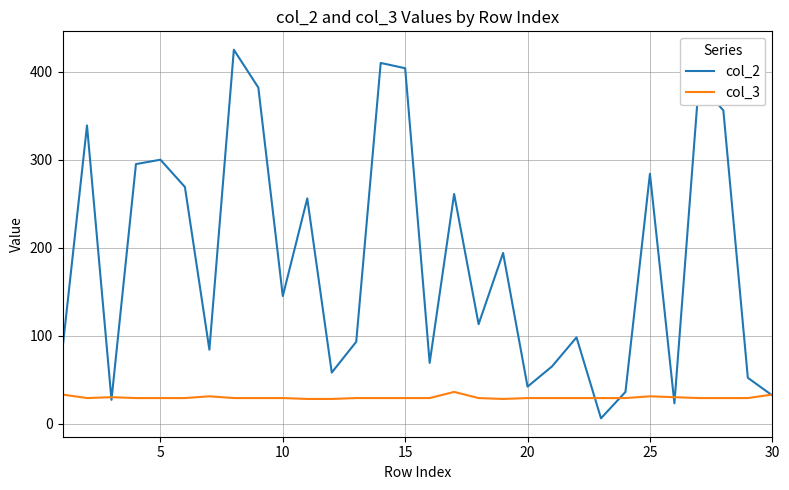

What is the greatest value displayed?

425